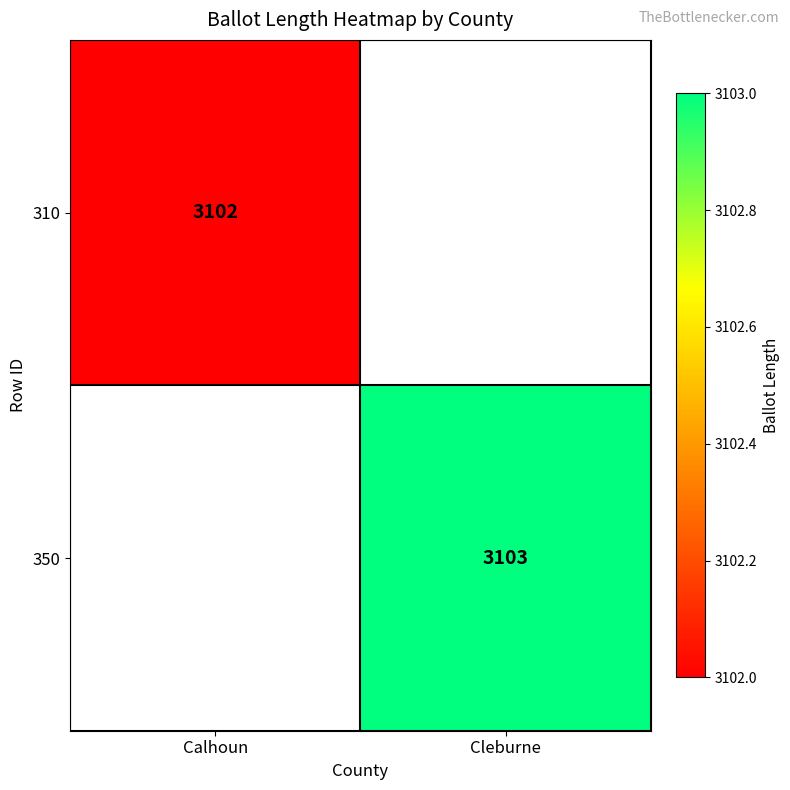

Is it true that 350 equals 3103 at Cleburne?

True